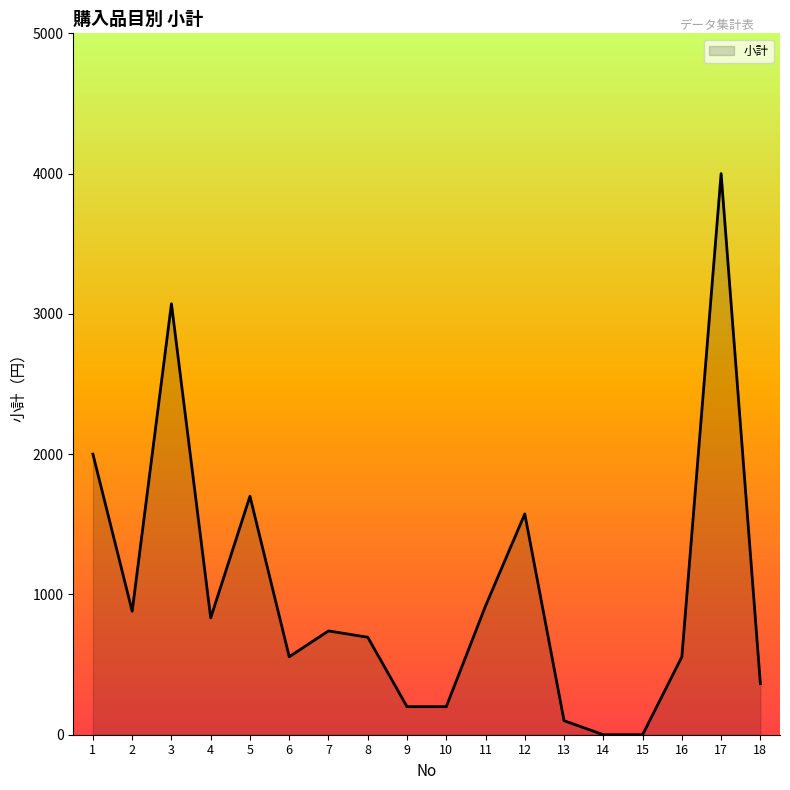

Between 3 and 11, which is larger?

3